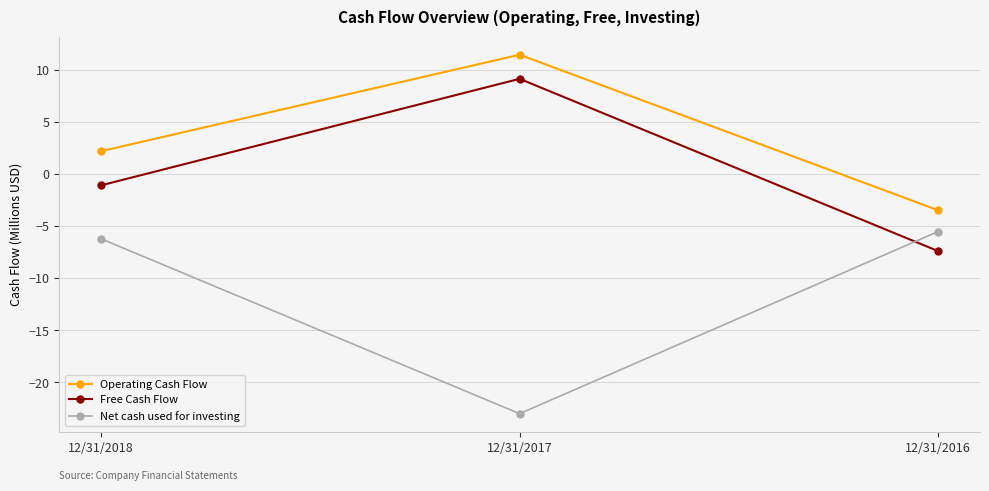

How many distinct data groups are displayed?

3